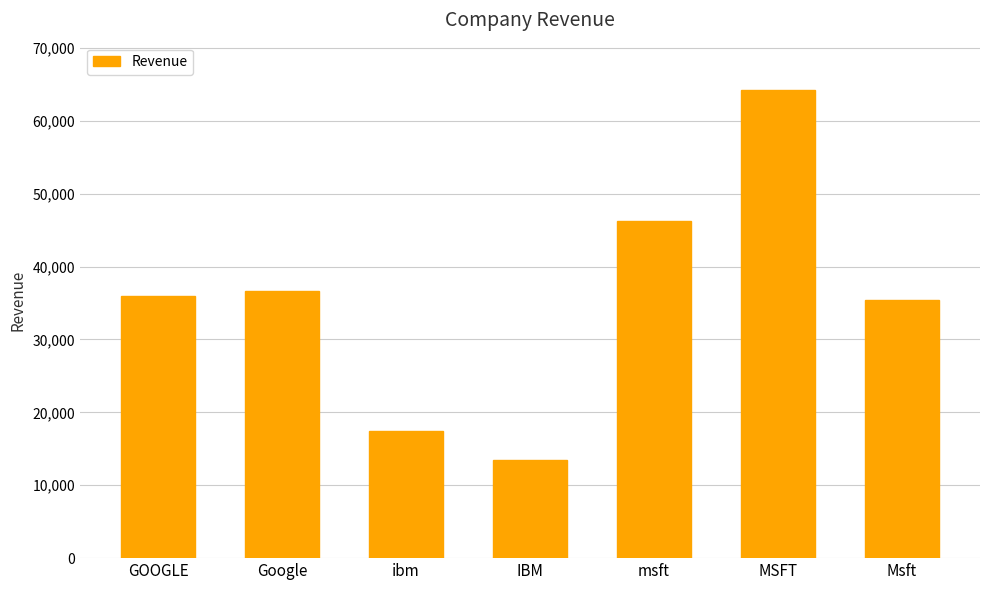

Is it true that the value at ibm is 17437?

True